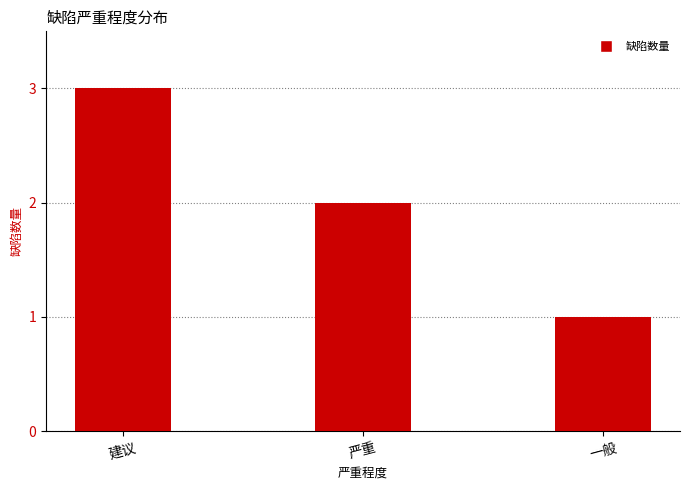

What is the average value?

2